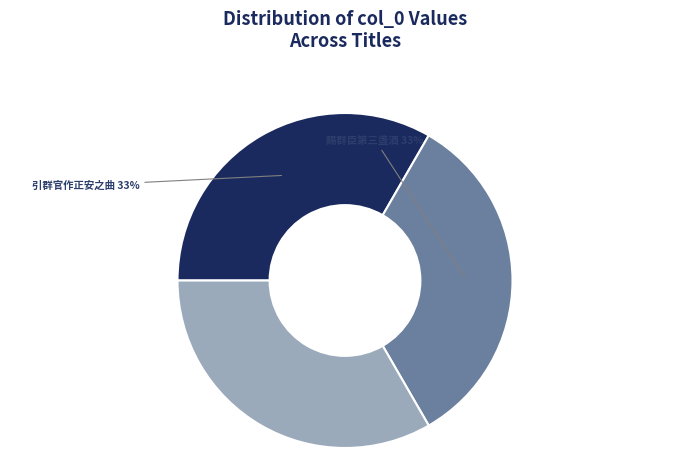

How many segments does this pie chart have?

3